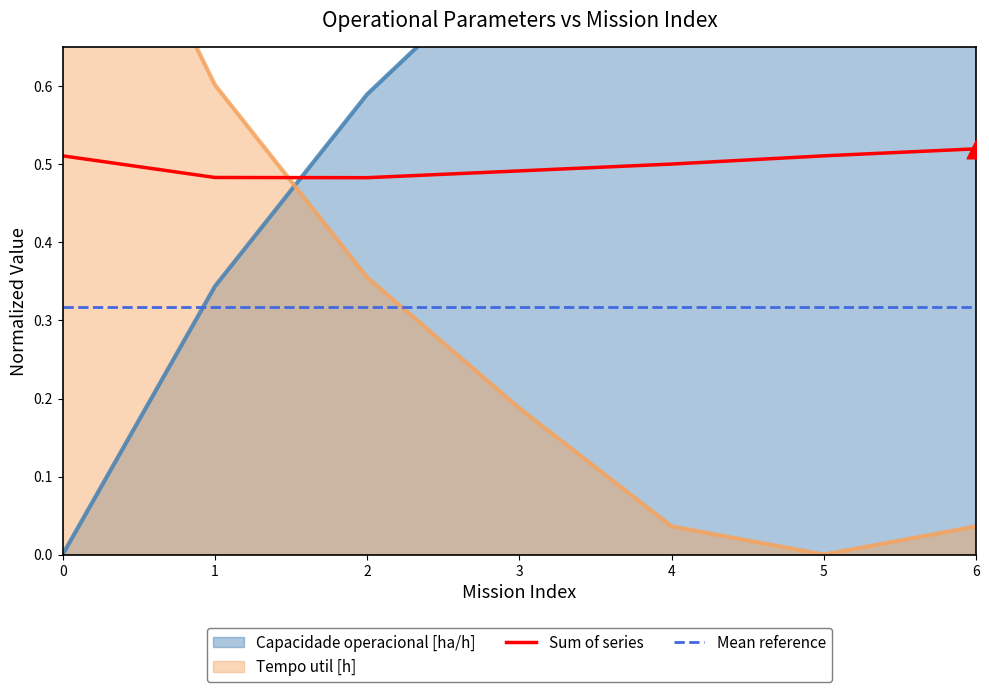

Which series reaches the minimum Y coordinate?

Capacidade operacional [ha/h]